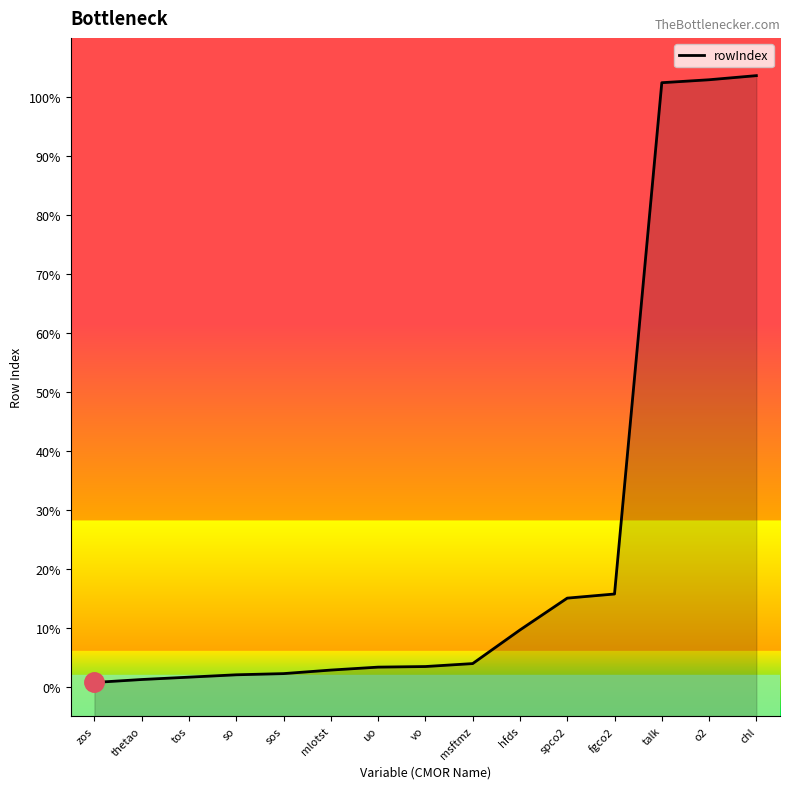

What is the ratio of the value at thetao to the value at msftmz?

0.3